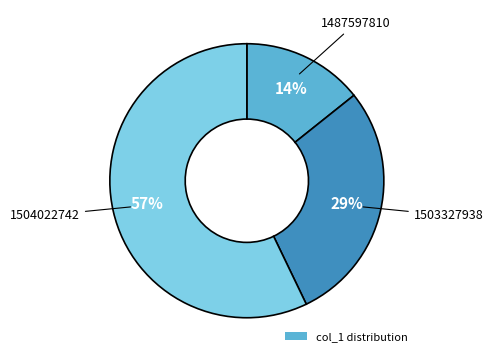

To the nearest percent, what is the difference between the largest and smallest slice percentages?

43%